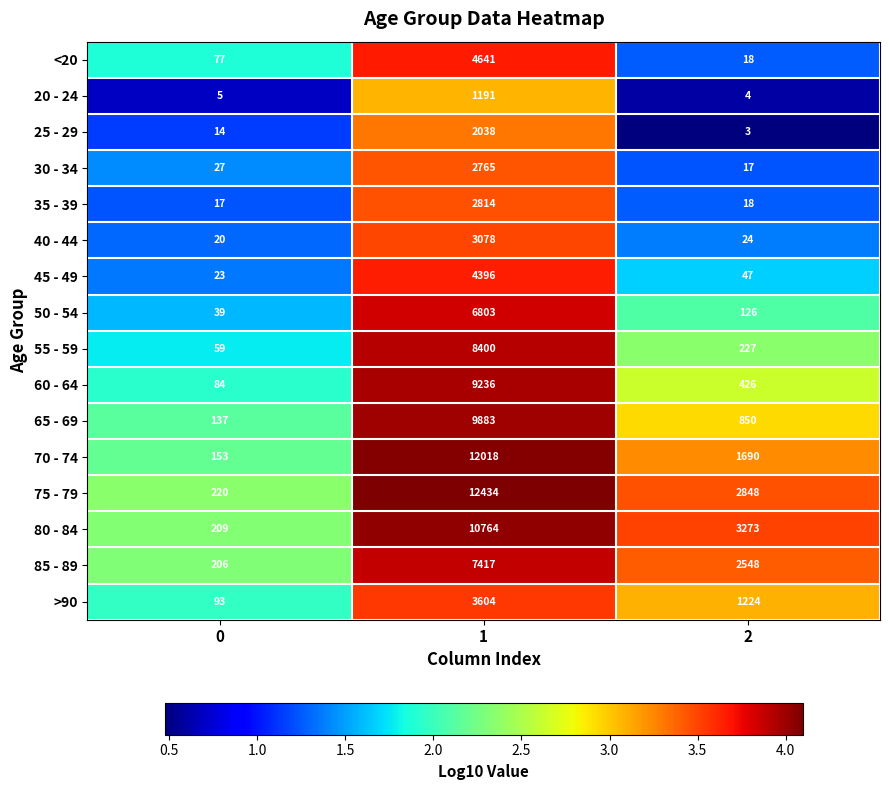

Rank the series by their maximum value, from lowest to highest.

20 - 24, 25 - 29, 30 - 34, 35 - 39, 40 - 44, >90, 45 - 49, <20, 50 - 54, 85 - 89, 55 - 59, 60 - 64, 65 - 69, 80 - 84, 70 - 74, 75 - 79